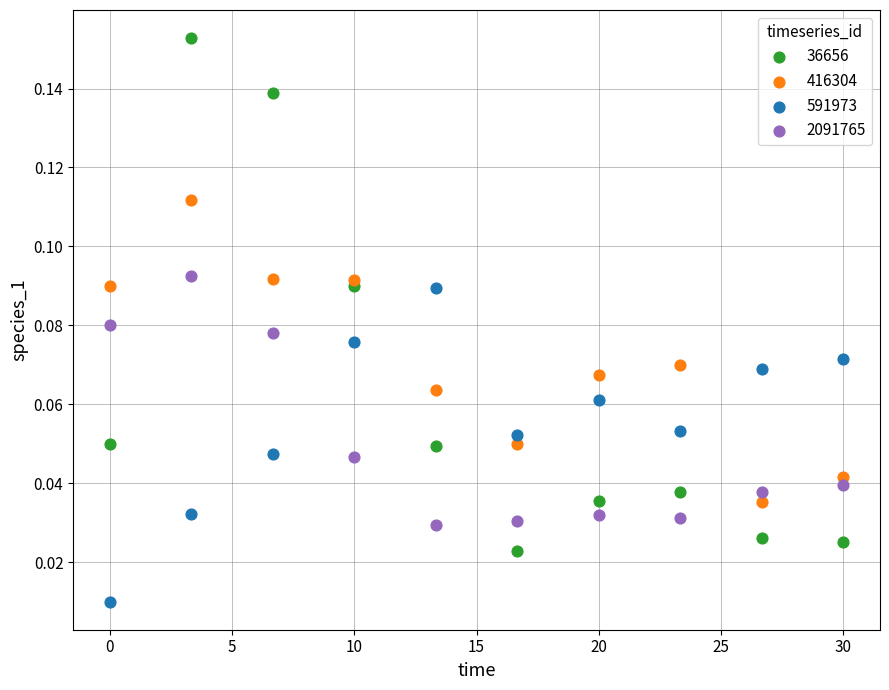

What is the X range (max minus min) for the scatter plot?

30.0